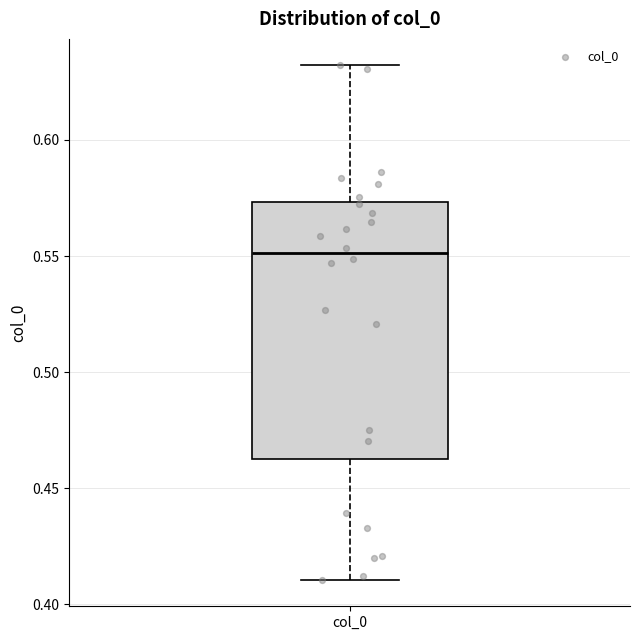

Where does the median line of the box for col_0 sit on the y-axis? The values are not printed on the chart, so give them approximately, as read against the axis.

0.550